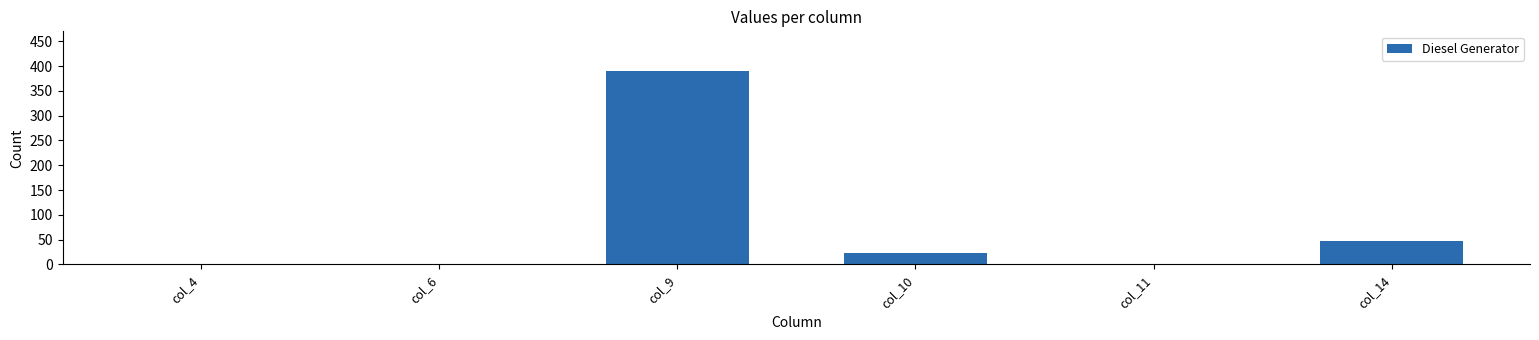

The chart shows a value of -217 at col_11. True or false?

False